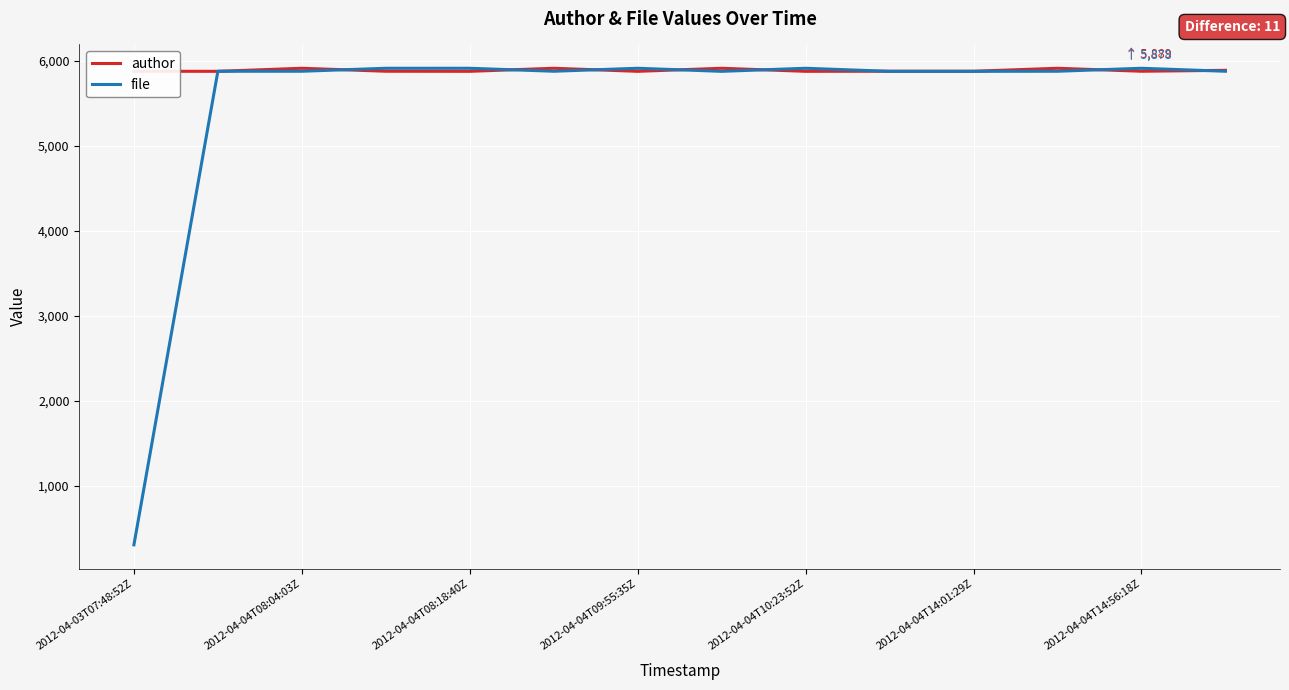

At how many categories does at least one series exceed 1887?

14